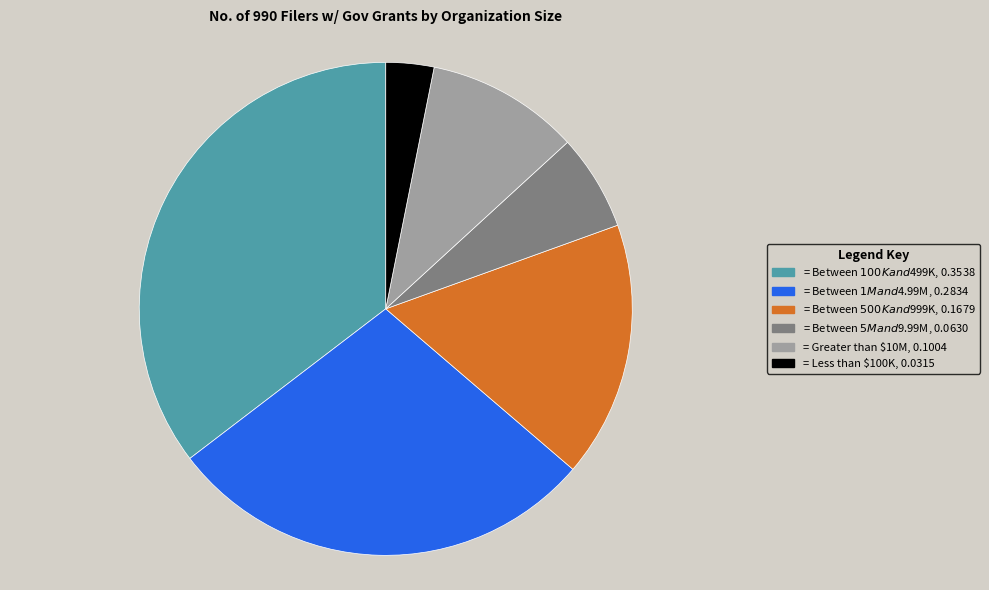

Is there any slice that represents more than half of the pie?

No